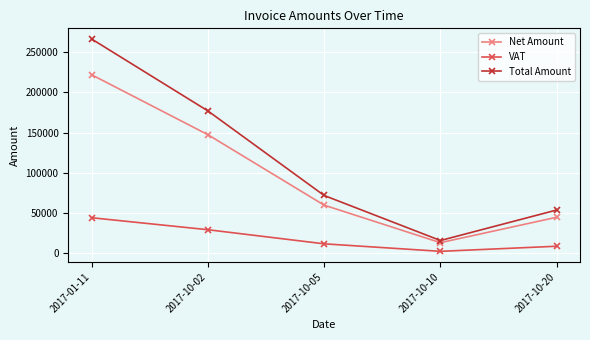

Reading left to right, extract all data points from this chart.

Net Amount: 221966.0	147544.0	60012.0	13410.0	44995.0
VAT: 44393.2	29508.8	12002.4	2682.0	8999.0
Total Amount: 266359.0	177053.0	72014.4	16092.0	53994.0